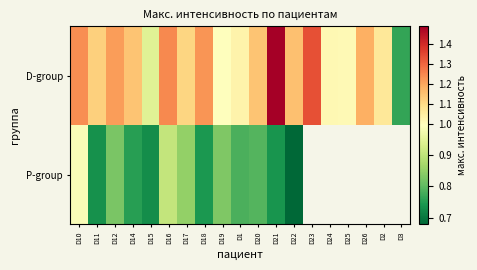

The P-group series shows 0.7 at D18. True or false?

True